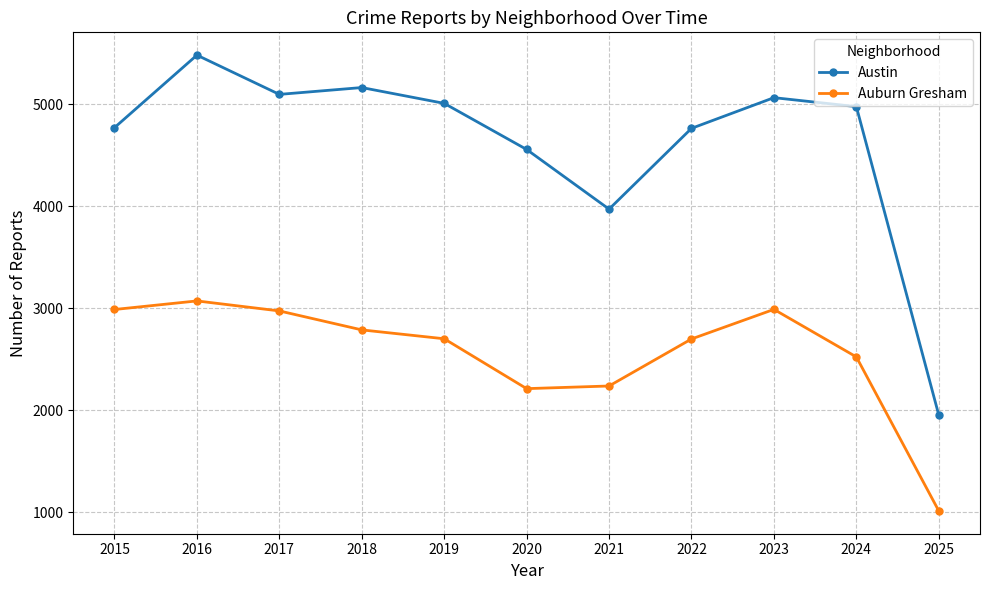

What is the difference between the second highest and second lowest values in the Auburn Gresham series?

777